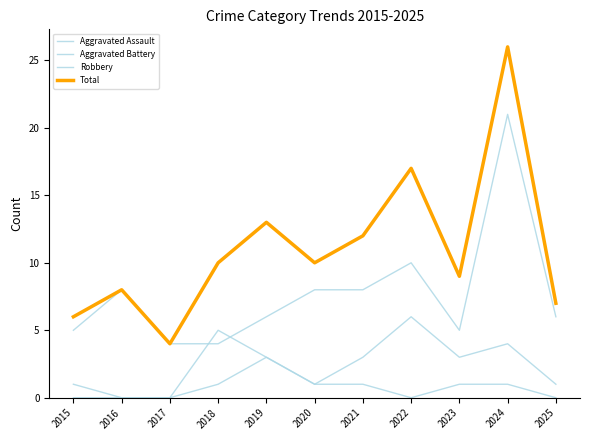

List the series in order of their overall mean, highest first.

Total, Robbery, Aggravated Battery, Aggravated Assault